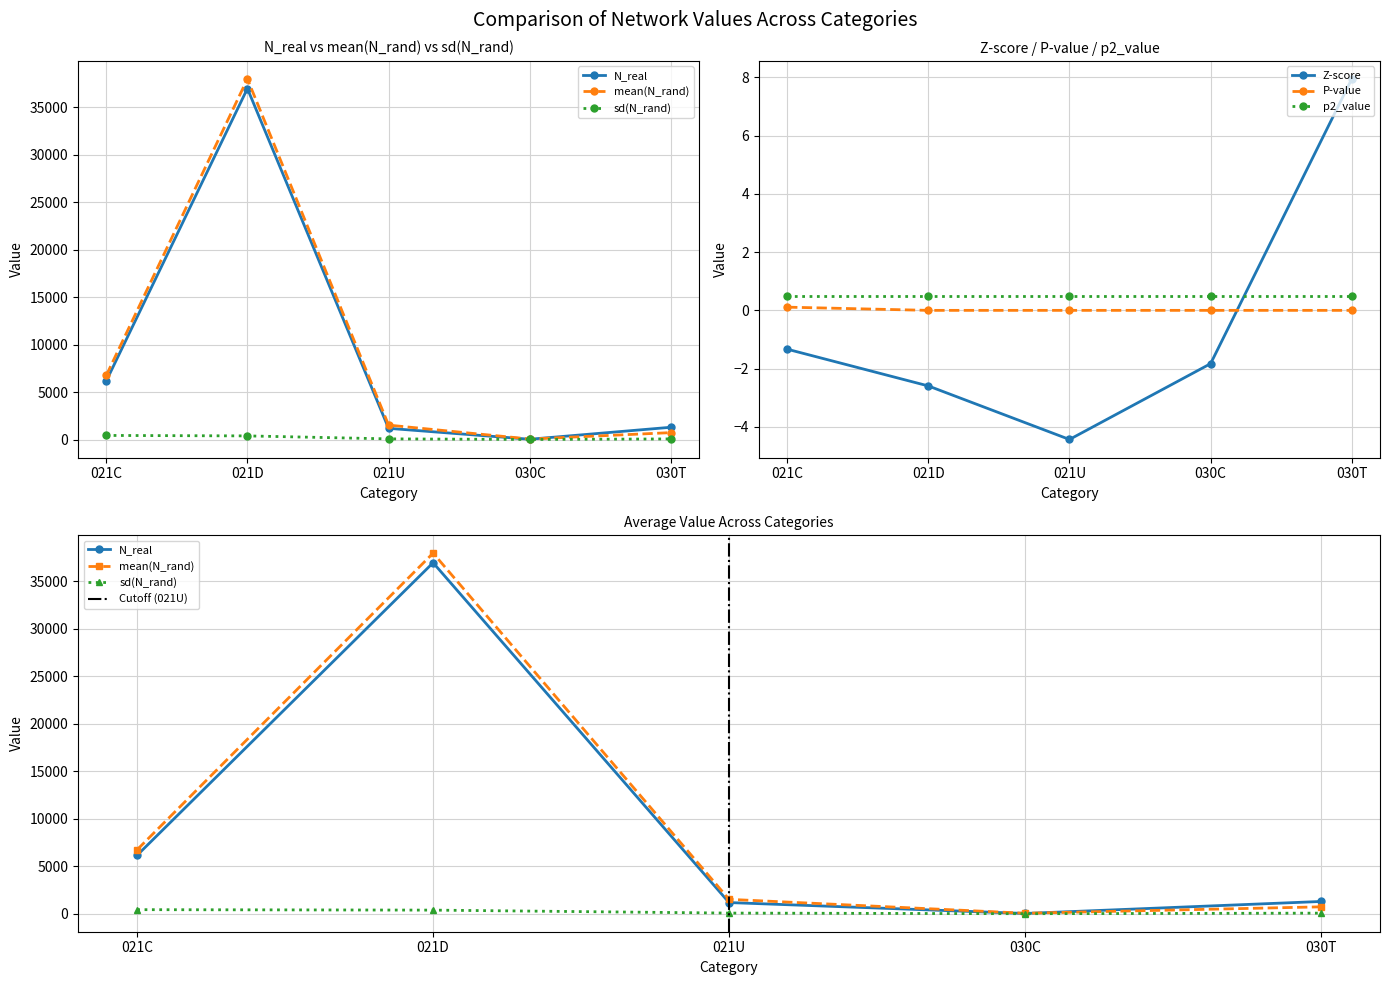

What is the average value of the N_real series?

9133.4